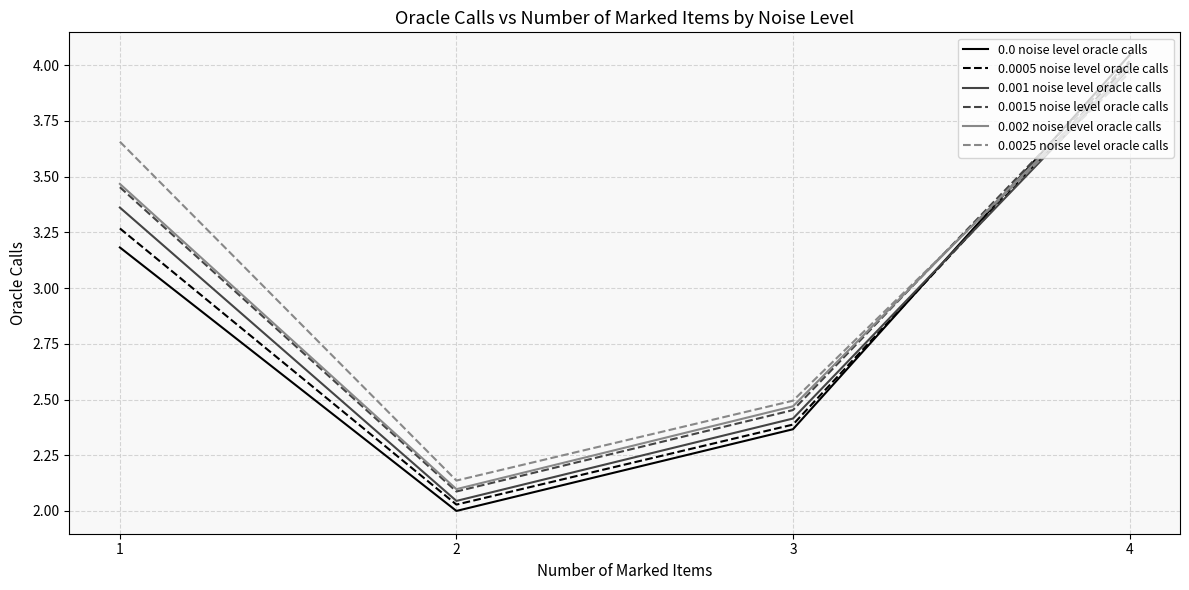

Is this an area chart (filled region under the line)?

No